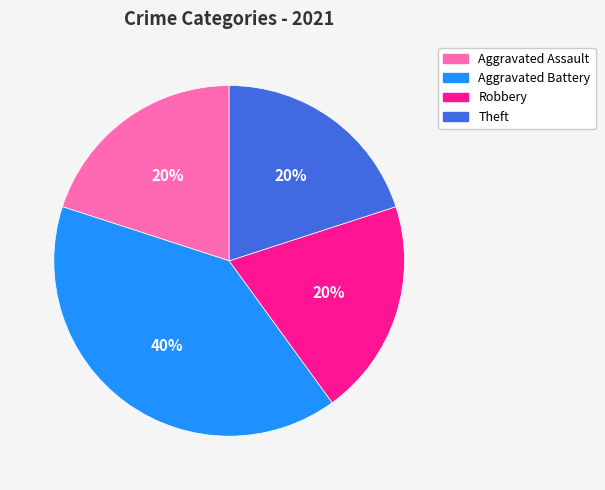

Does Aggravated Battery account for over 50% of the chart?

No